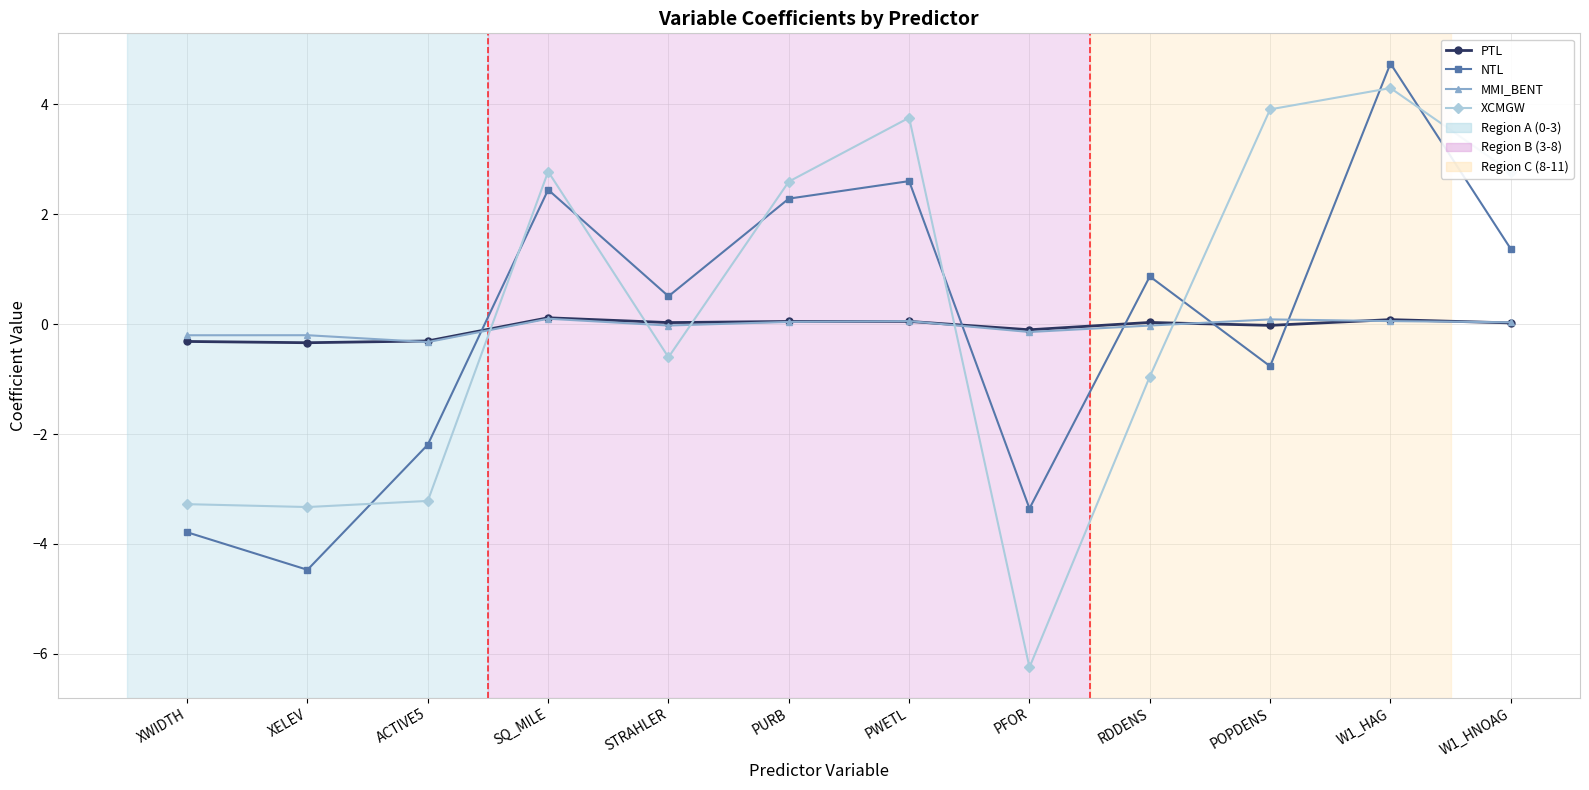

Which series changed the most between XWIDTH and PURB?

NTL